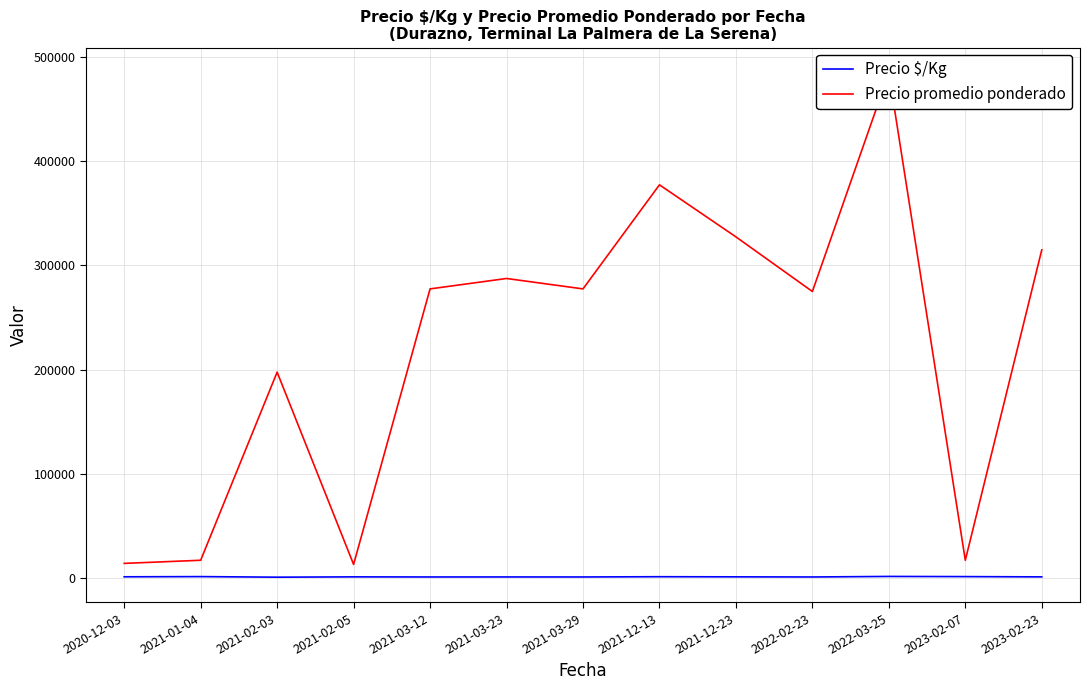

What position from the left is 2021-02-03?

3